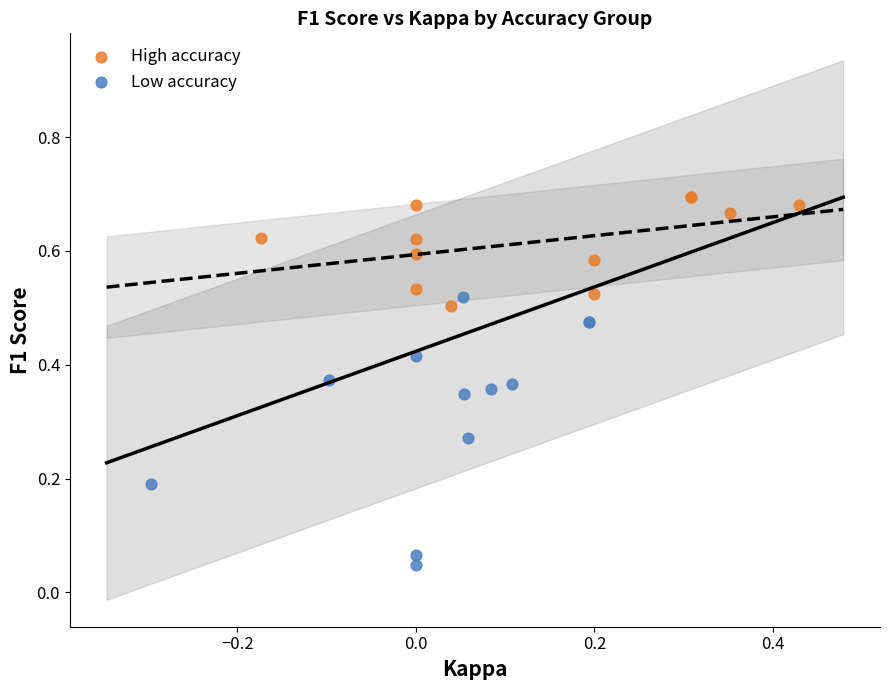

Which series contains the highest Y value?

High accuracy